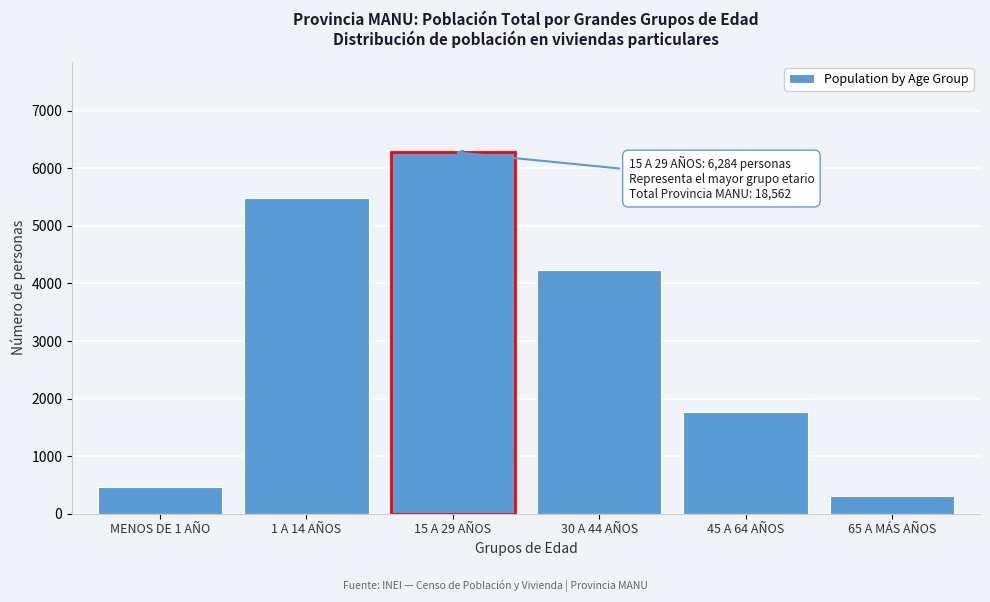

Reading left to right, transcribe all the data shown in this chart.

MENOS DE 1 AÑO=466	1 A 14 AÑOS=5493	15 A 29 AÑOS=6284	30 A 44 AÑOS=4242	45 A 64 AÑOS=1768	65 A MÁS AÑOS=309